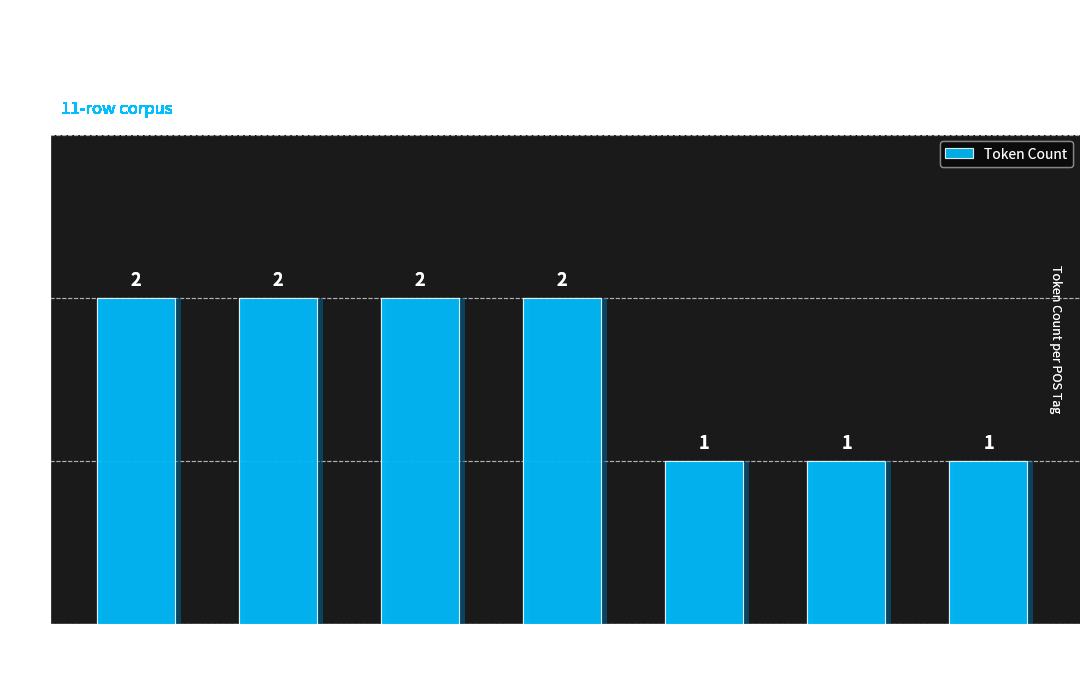

The chart shows a value of 3 at c--------. True or false?

False